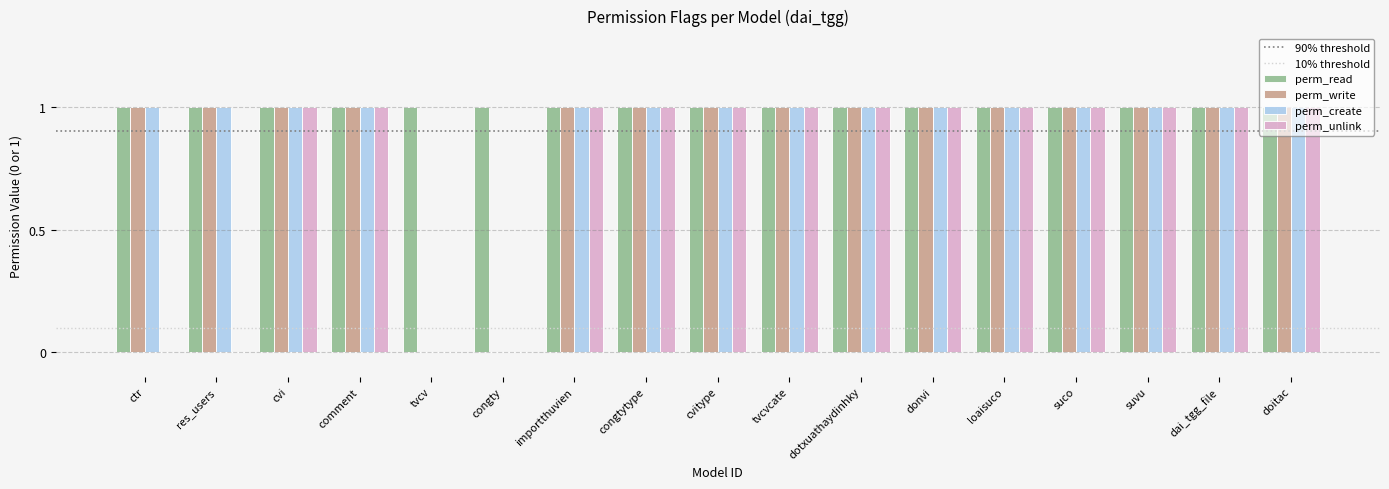

True or false: perm_read has a value of 1 at doitac.

True